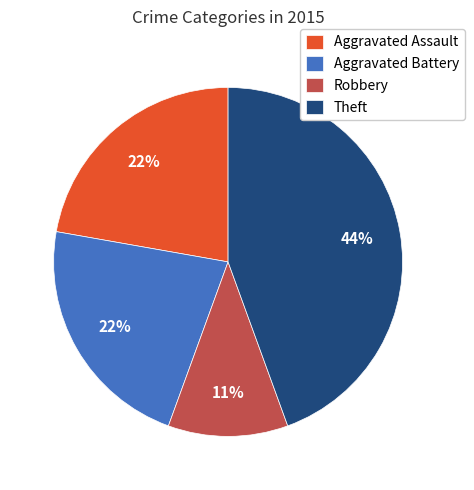

How many slices are in this pie chart?

4